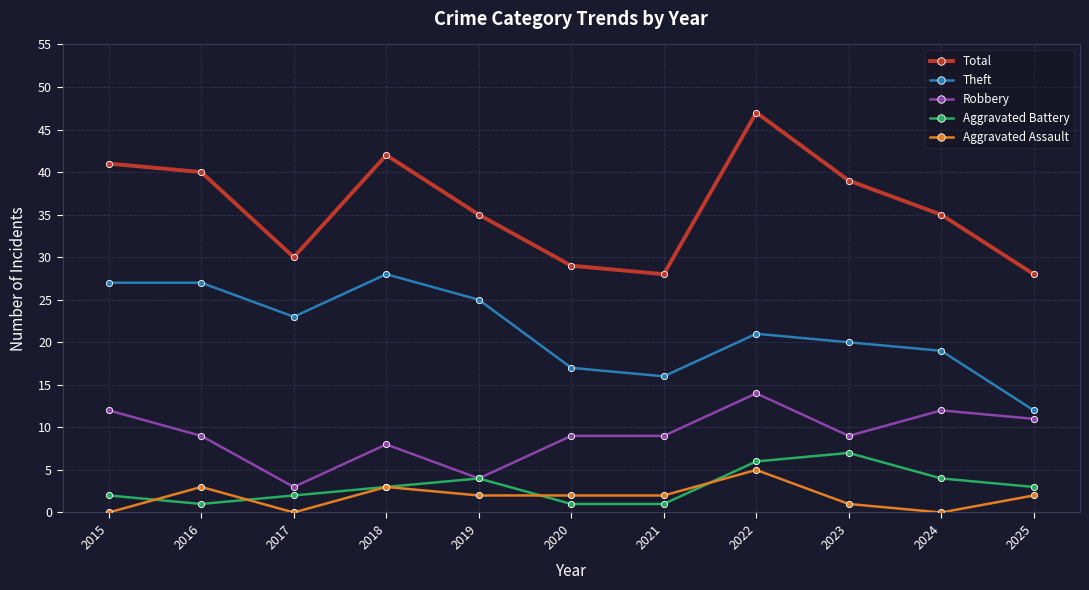

True or false: Aggravated Assault and Total cross at least once.

False